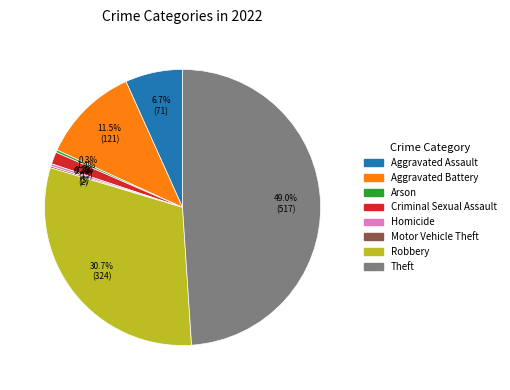

To the nearest percent, what is the difference between the Theft and Robbery slice percentages?

18%